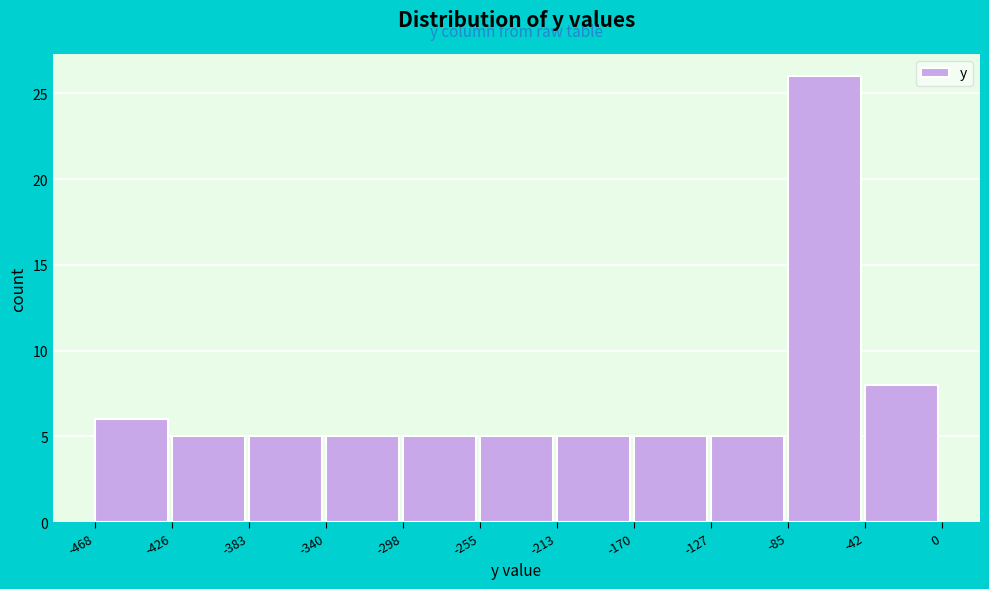

Reading left to right, transcribe this chart: for each bar, give the range it covers on the x-axis and its height. The values are not printed on the chart, so give them approximately, as read against the axis.

-468 to -426: 6
-426 to -383: 5
-383 to -340: 5
-340 to -298: 5
-298 to -255: 5
-255 to -213: 5
-213 to -170: 5
-170 to -127: 5
-127 to -85: 5
-85 to -42: 26
-42 to 0: 8